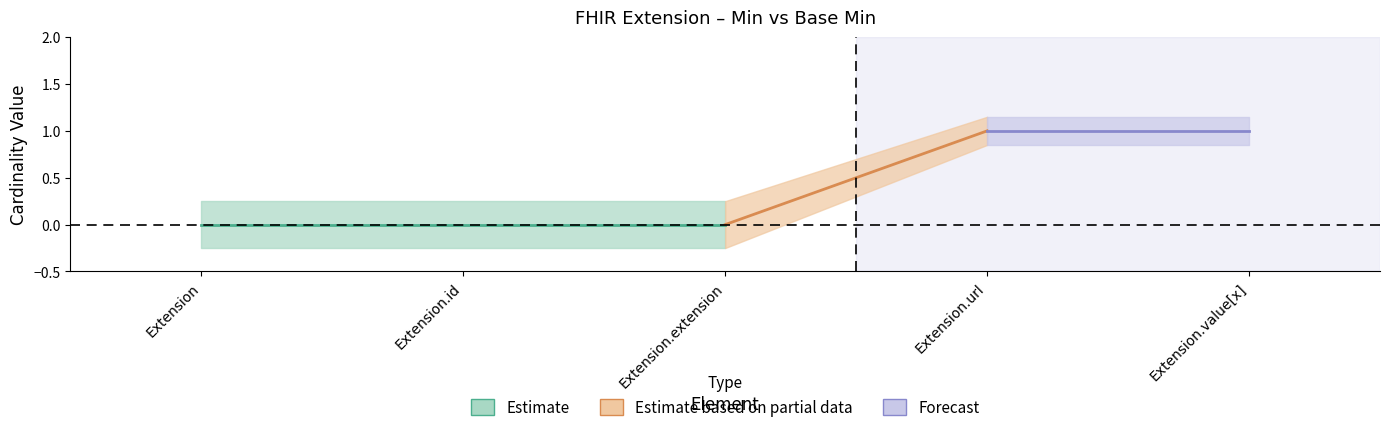

Reading right to left, what are all the values shown in this chart?

Min: 1	1	0	0	0
Base Min: 1	1	0	0	0